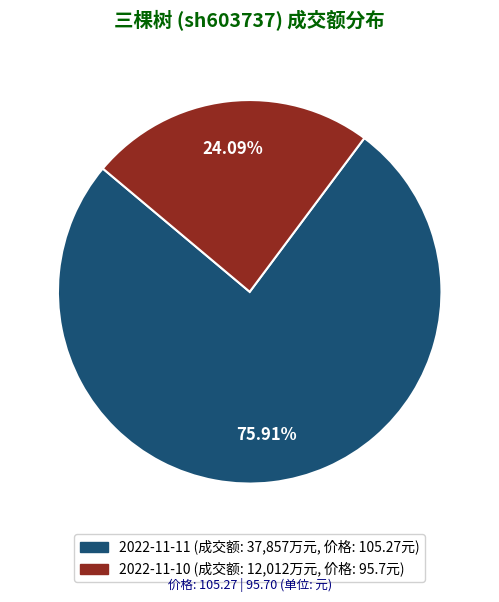

Is it true that 2022-11-10 is 24% of the pie?

True